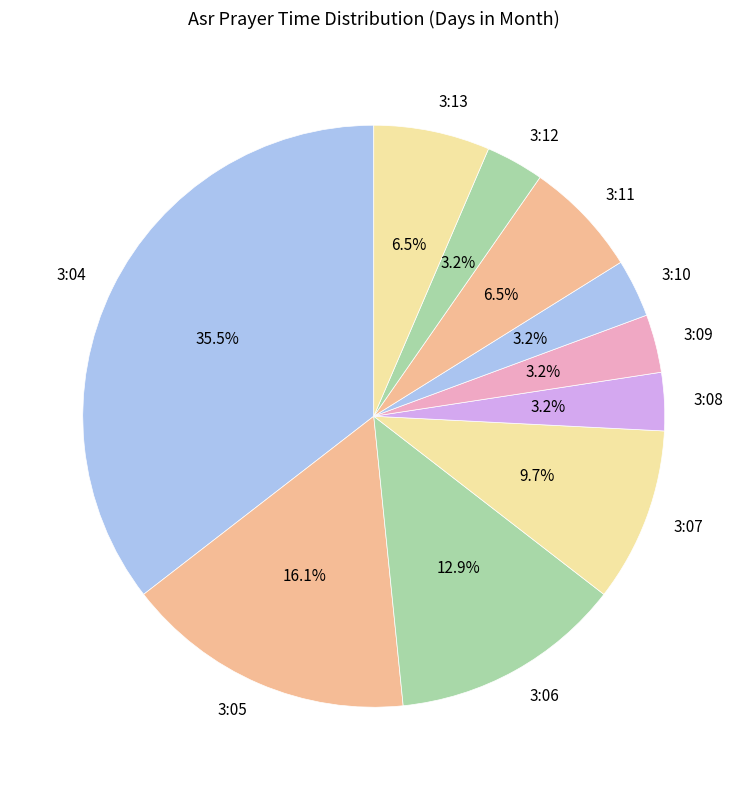

To the nearest percent, what is the difference between the largest and smallest slice percentages?

32%